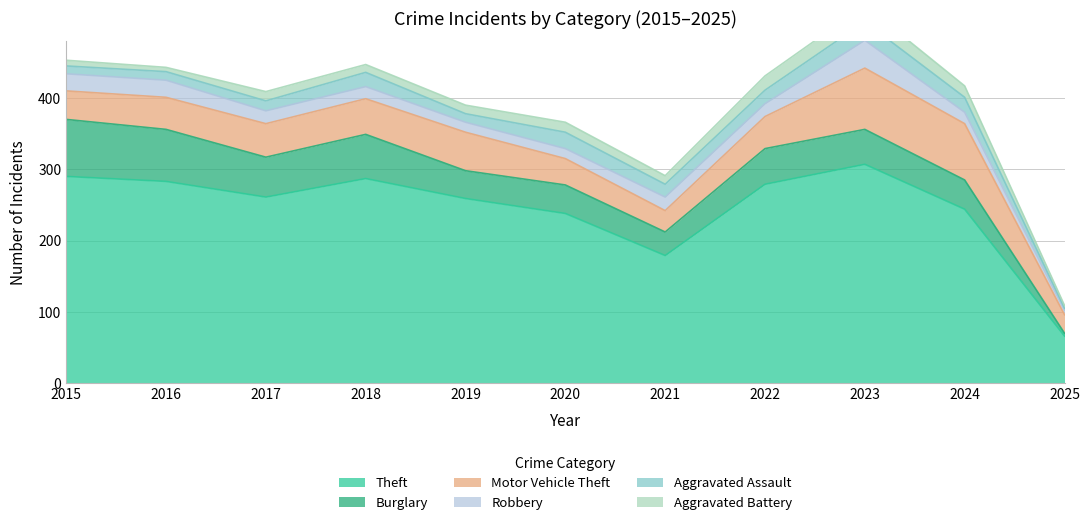

How many series are shown in this chart?

6